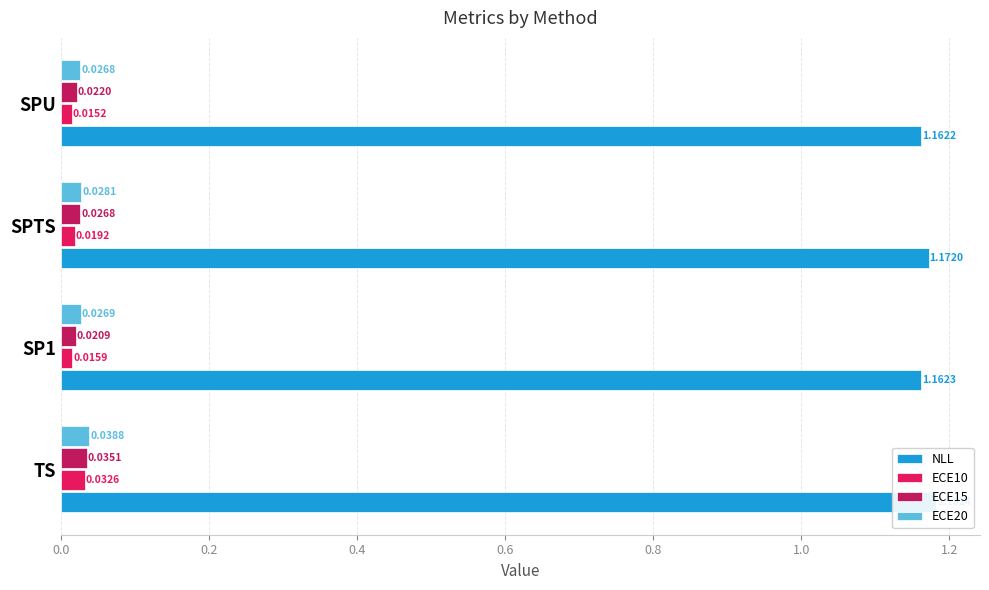

Are the bars grouped side by side (vs. stacked)?

Yes